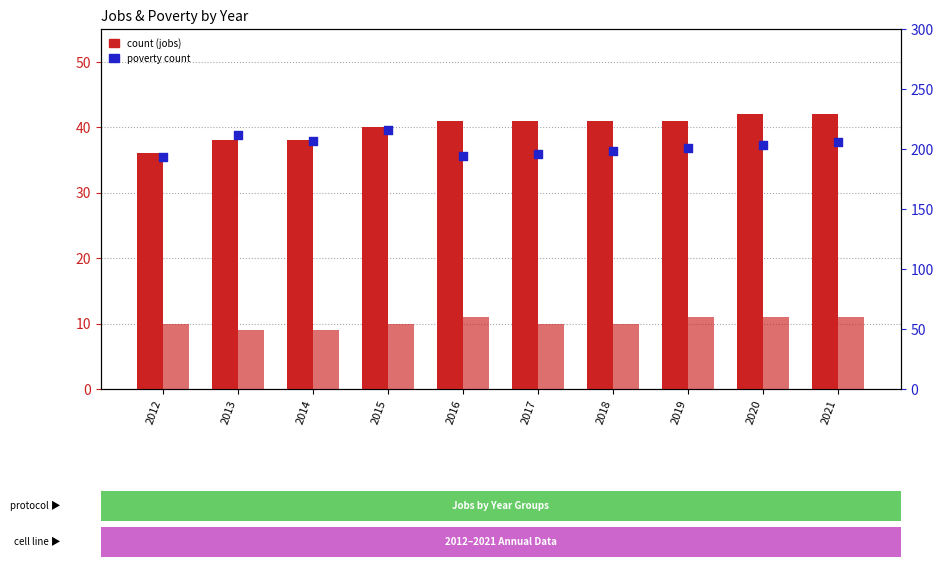

Is the value of Poverty at 2013 greater than the value of JobsHealthcare at 2019?

Yes